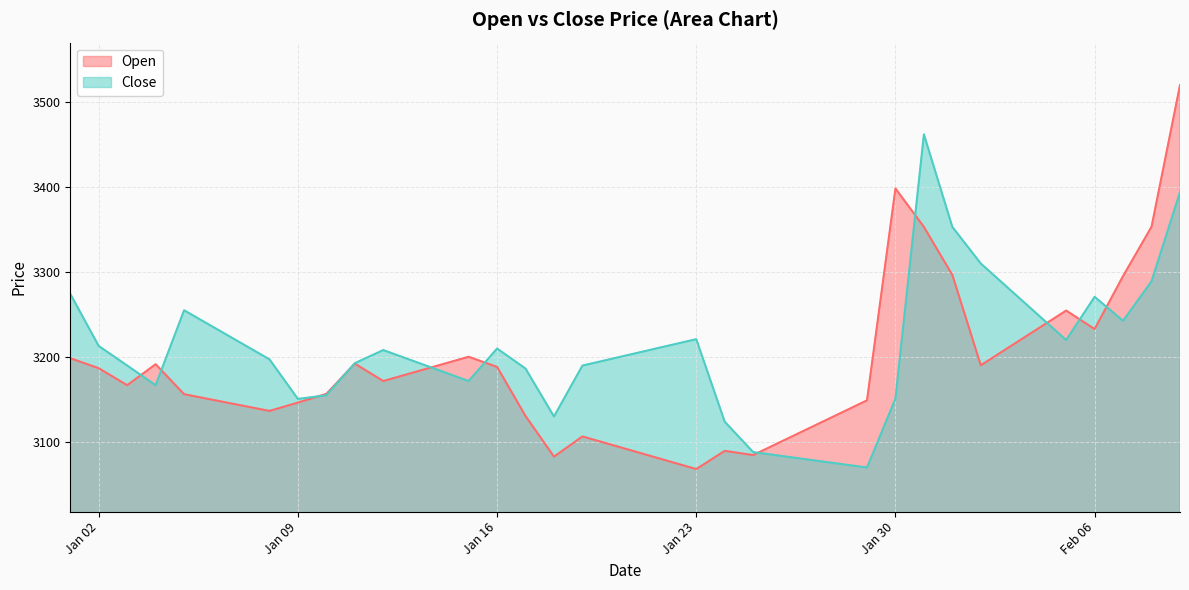

What is the lowest value of the Open series?

3068.2